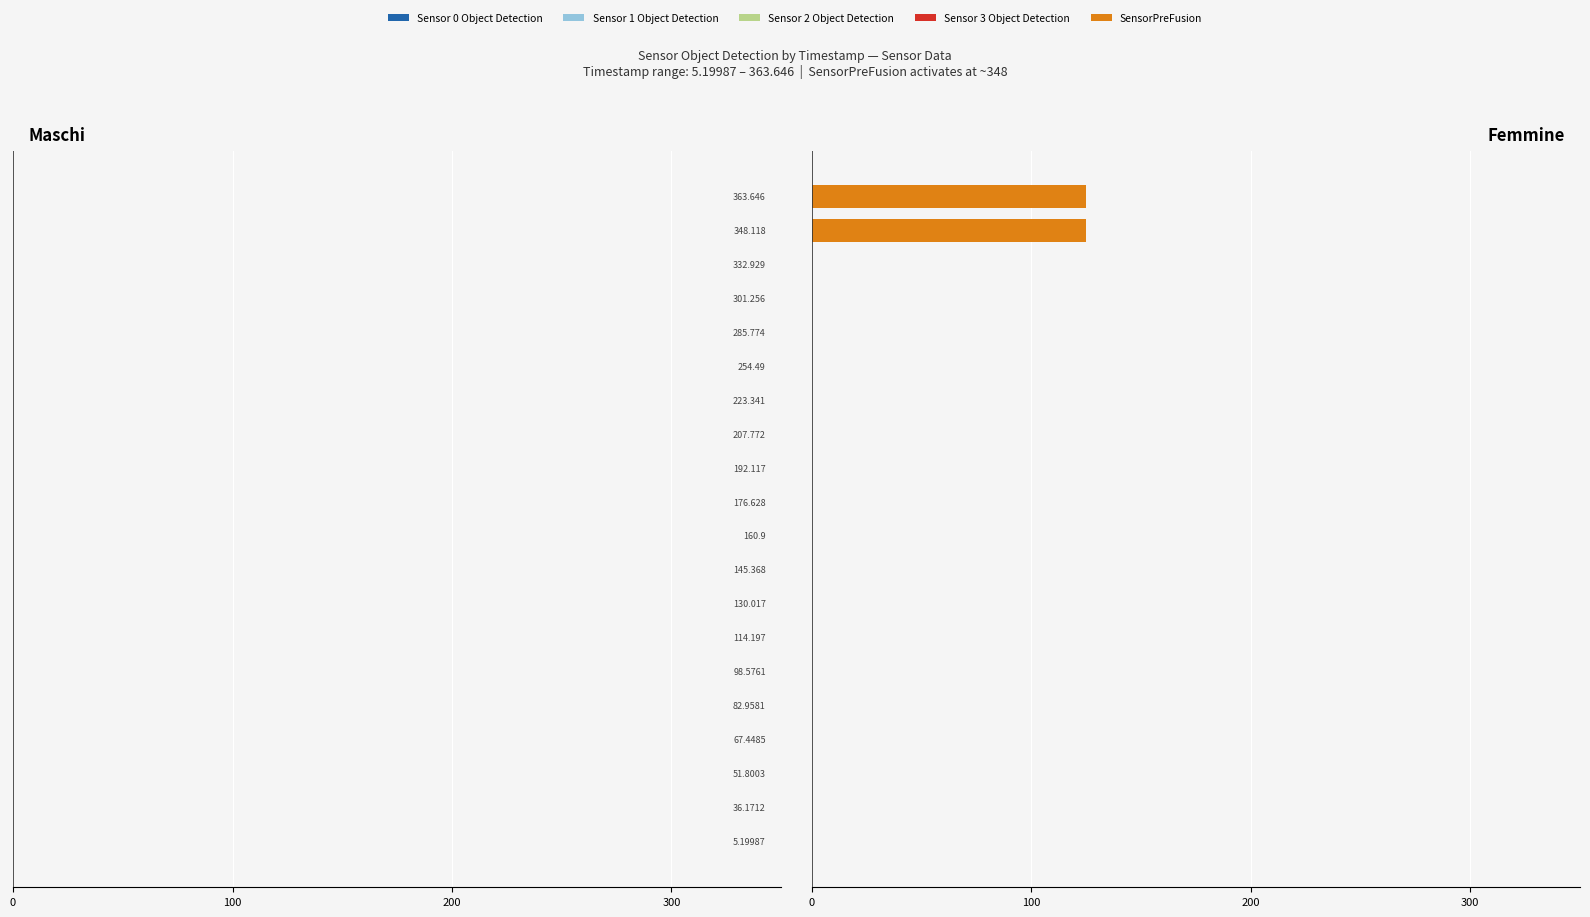

What is the sum of all values?

250